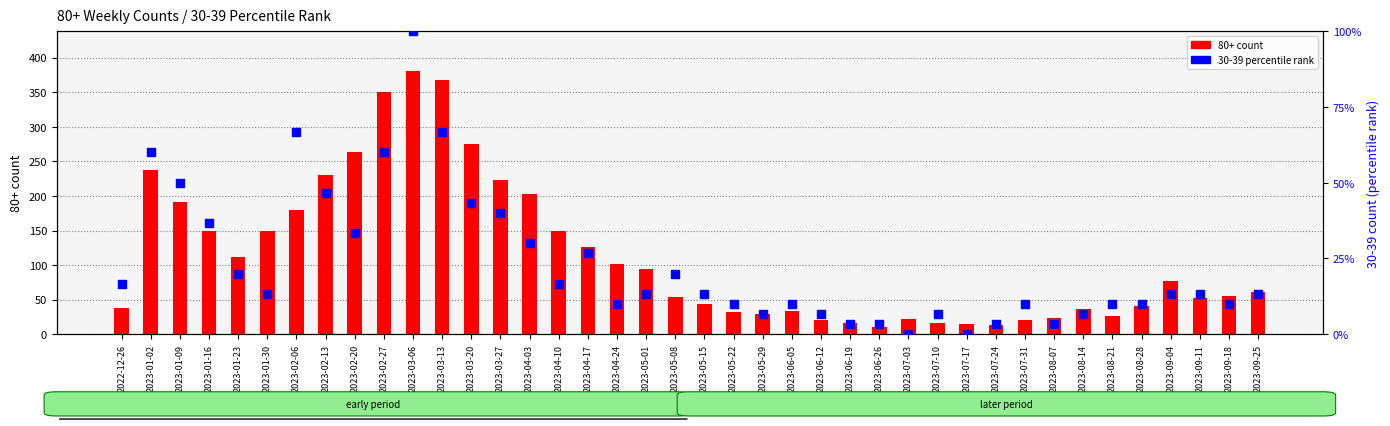

Which series reaches the maximum Y coordinate?

80+ count